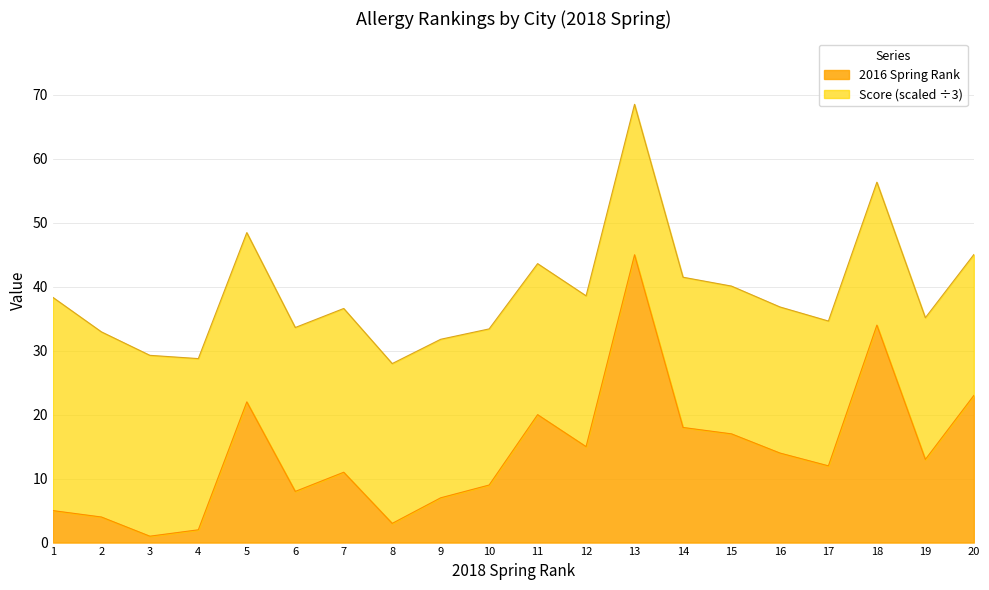

What is the difference between the second highest and minimum values?

33